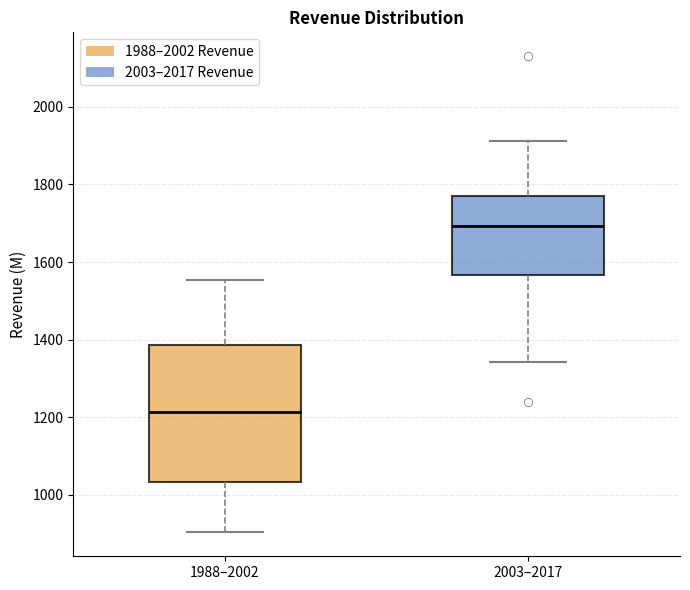

Reading left to right, transcribe this box plot: for each box, give where its median line is, the range the box spans, and where its two whiskers end, as read against the y-axis. The values are not printed on the chart, so give them approximately, as read against the axis.

1988–2002: median 1220, box 1040 to 1380, whiskers 900 to 1560
2003–2017: median 1700, box 1560 to 1780, whiskers 1340 to 1920